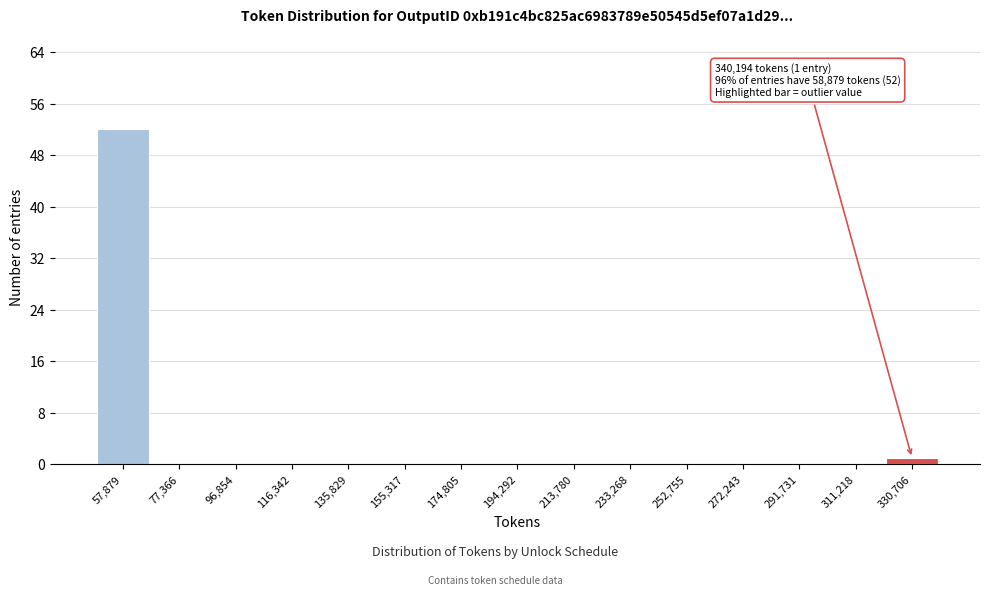

Reading right to left, what are all the values shown in this chart?

330,706=1	311,218=0	291,731=0	272,243=0	252,755=0	233,268=0	213,780=0	194,292=0	174,805=0	155,317=0	135,829=0	116,342=0	96,854=0	77,366=0	57,879=52